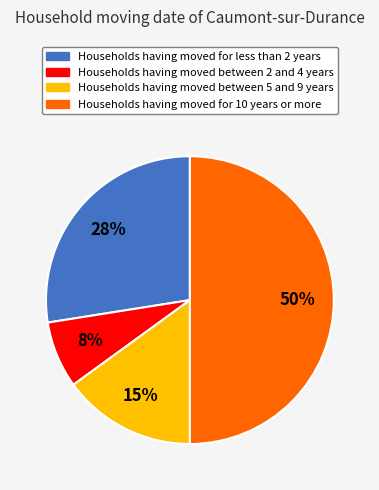

What percentage is the Households having moved between 2 and 4 years slice, to the nearest percent?

8%